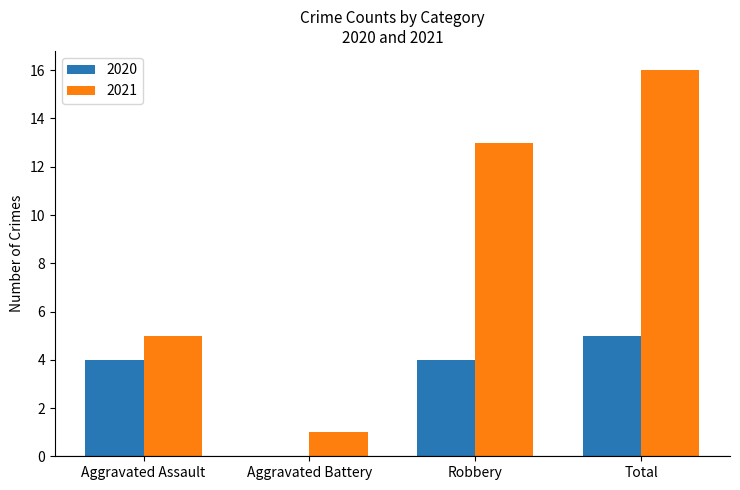

Which label corresponds to the largest value in the chart?

Total